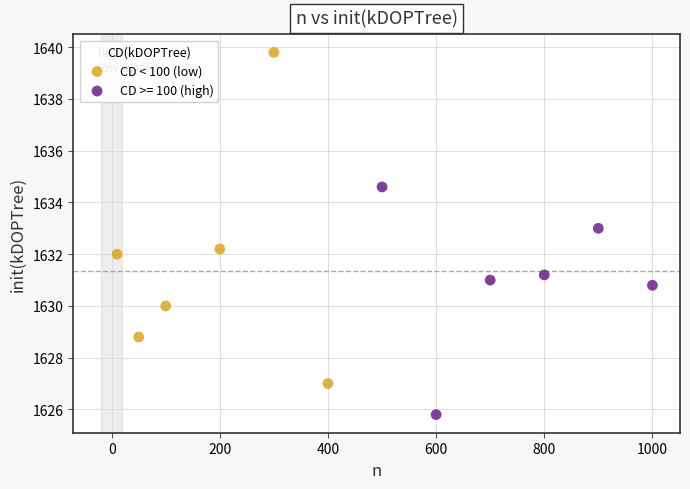

Which series reaches the maximum Y coordinate?

CD < 100 (low)